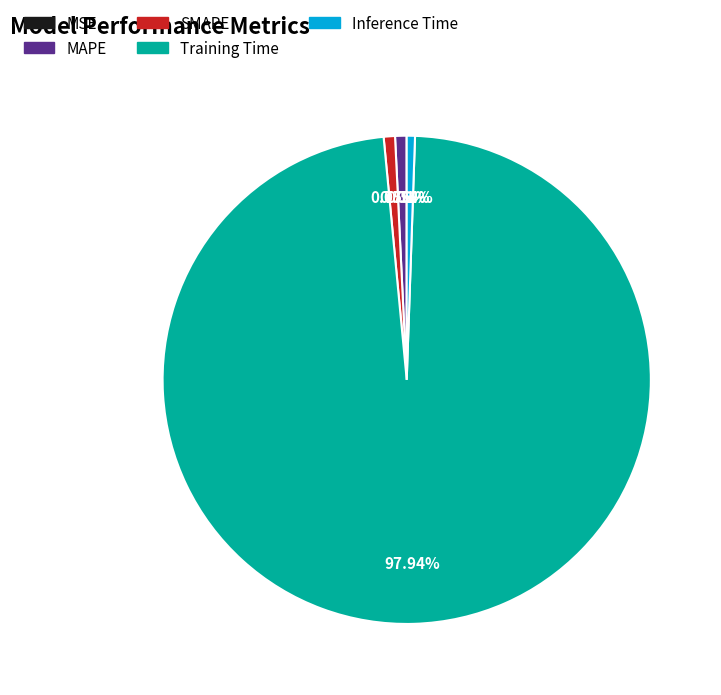

Is there any slice that represents more than half of the pie?

Yes